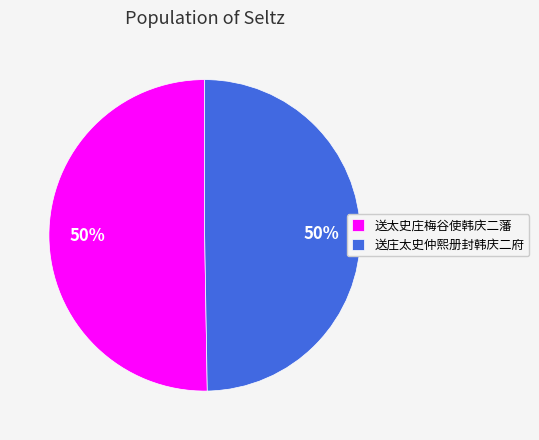

To the nearest percent, what is the average slice percentage?

50%